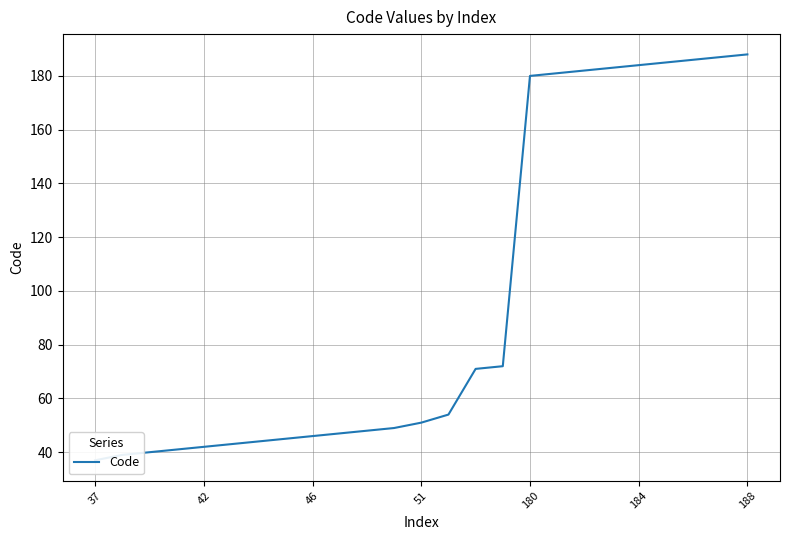

What is the sum of all values?

2425